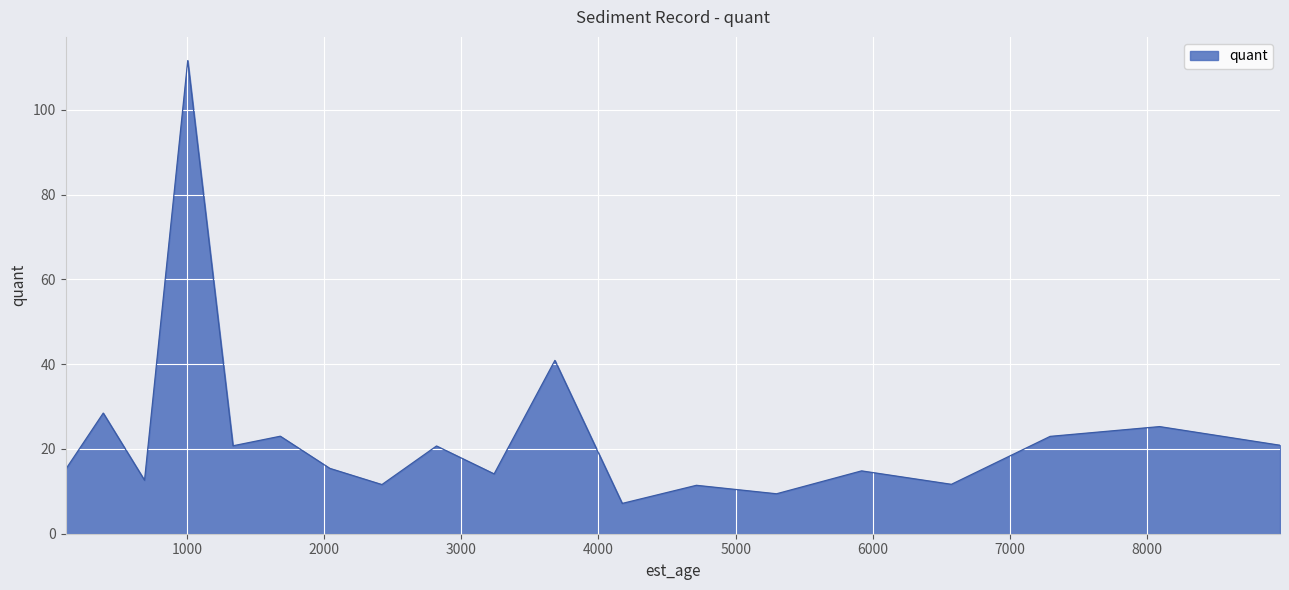

True or false: there are more than 0 points higher than both neighbors.

True